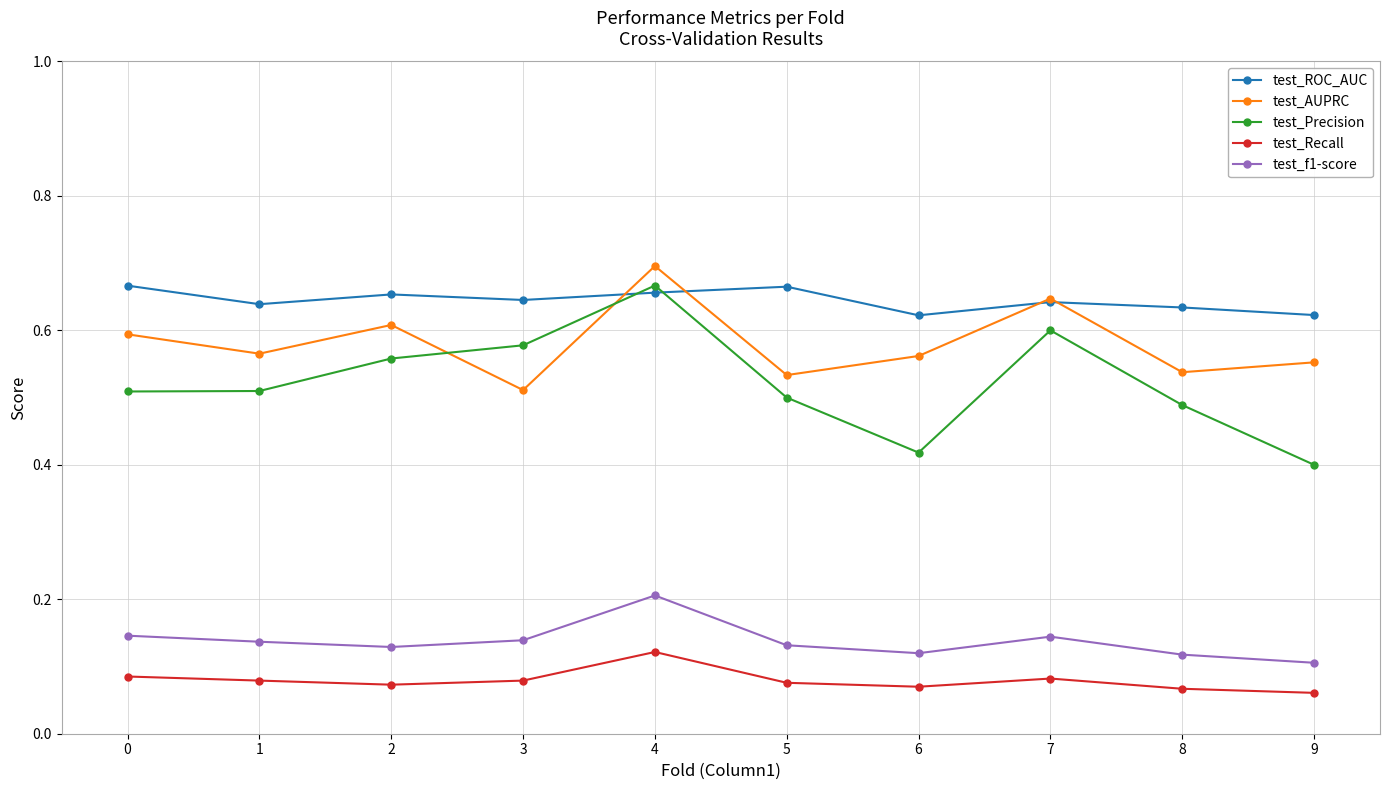

Which category has the highest value in the test_Precision series?

4